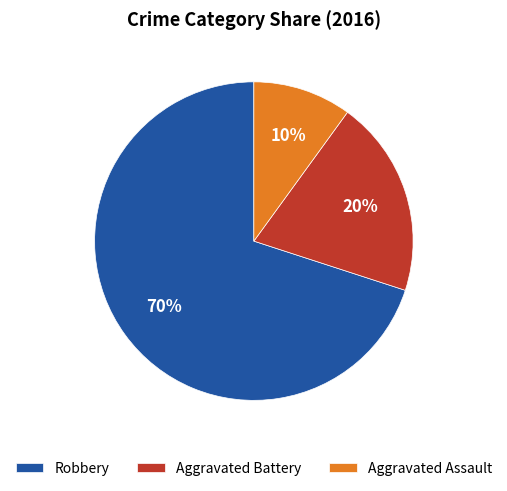

To the nearest percent, what percentage of the pie is Aggravated Battery?

20%